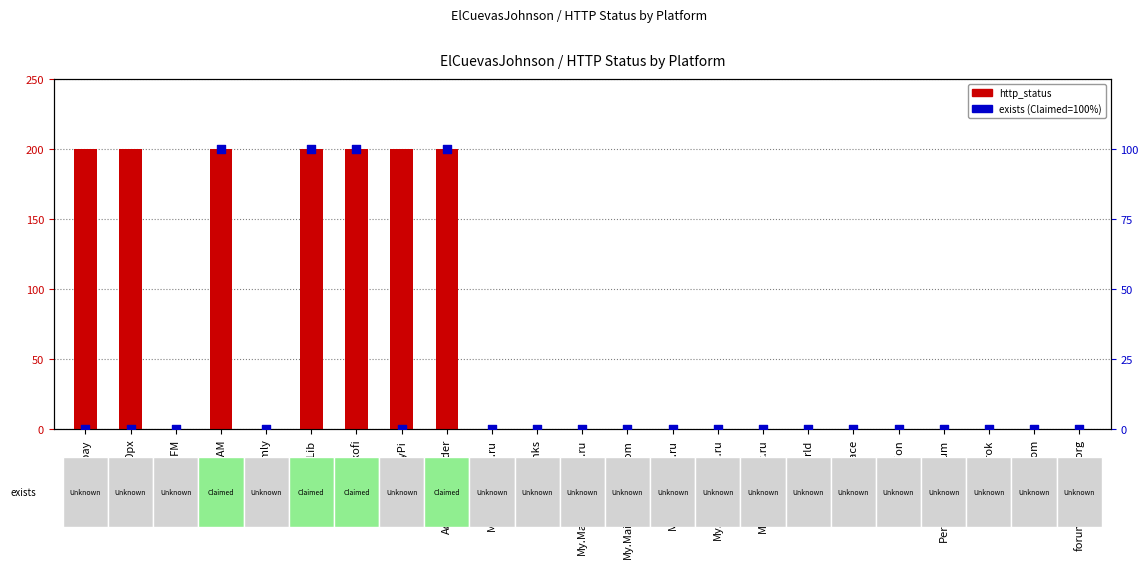

Which series has the largest Y range (max minus min)?

http_status